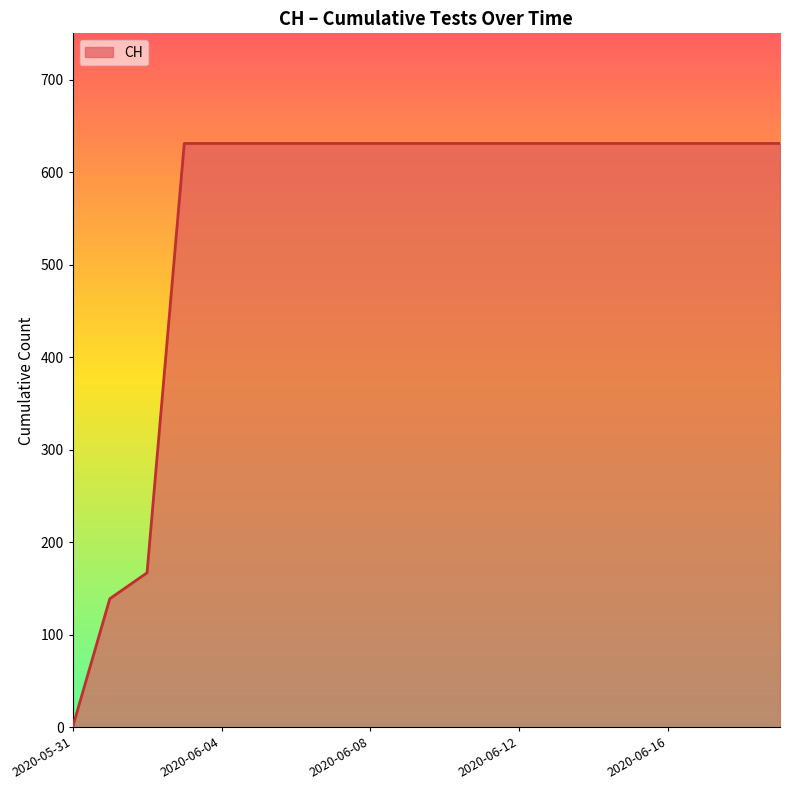

What is the sum of all values?

11033